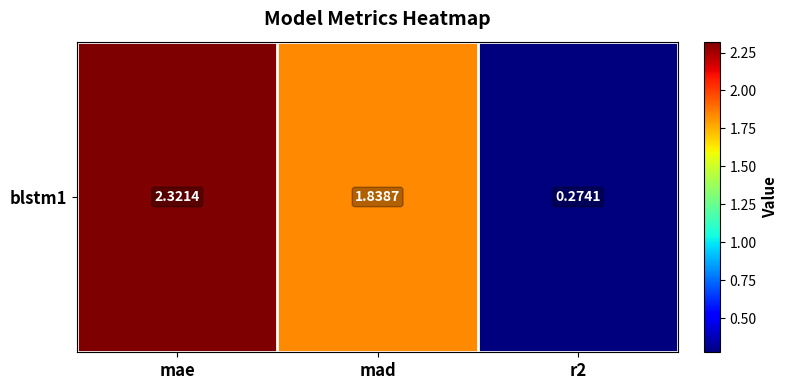

What is the sum of all values?

4.4